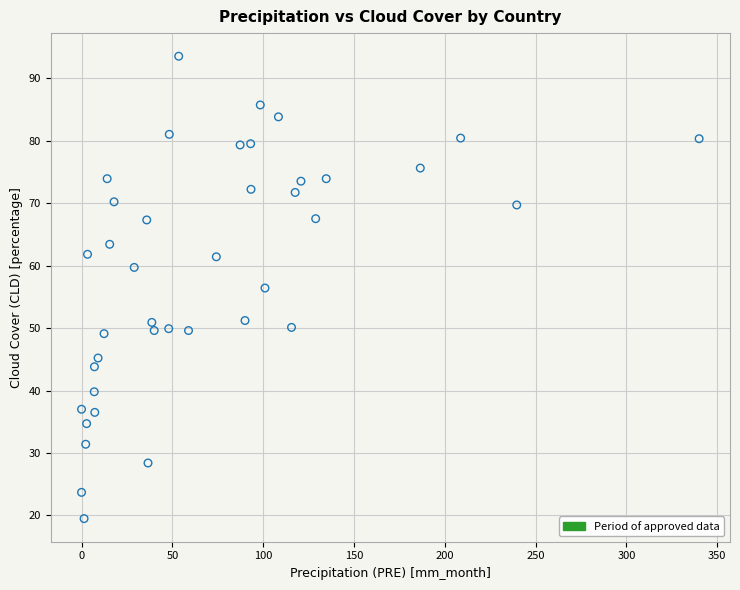

What is the range of X values (max minus min)?

340.0